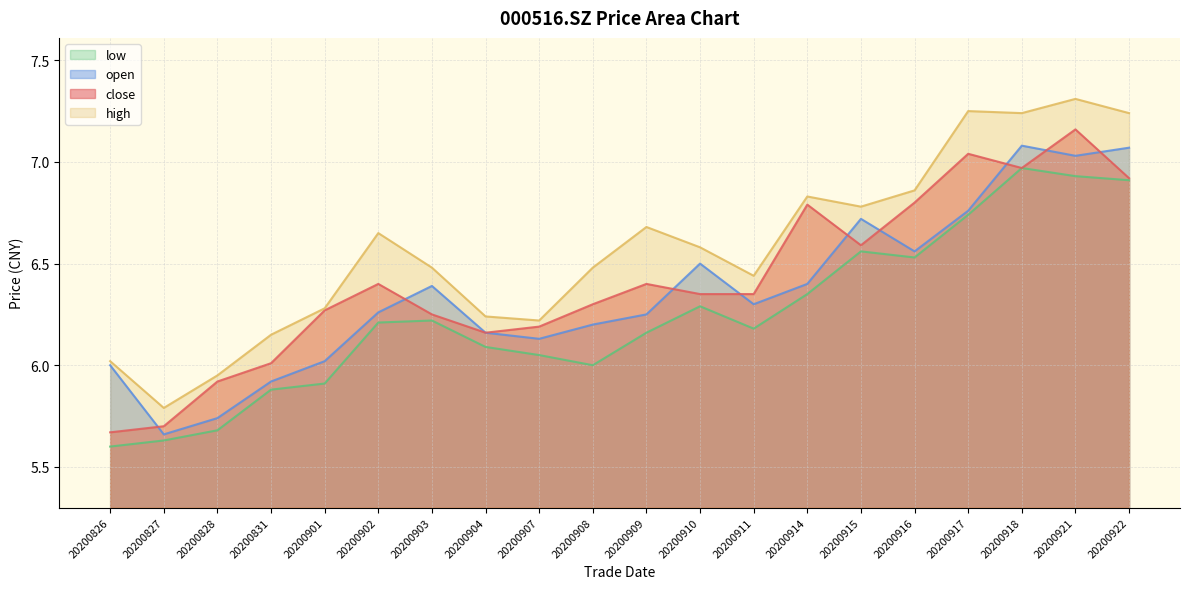

What is the difference between the maximum and second lowest values in the close series?

1.5